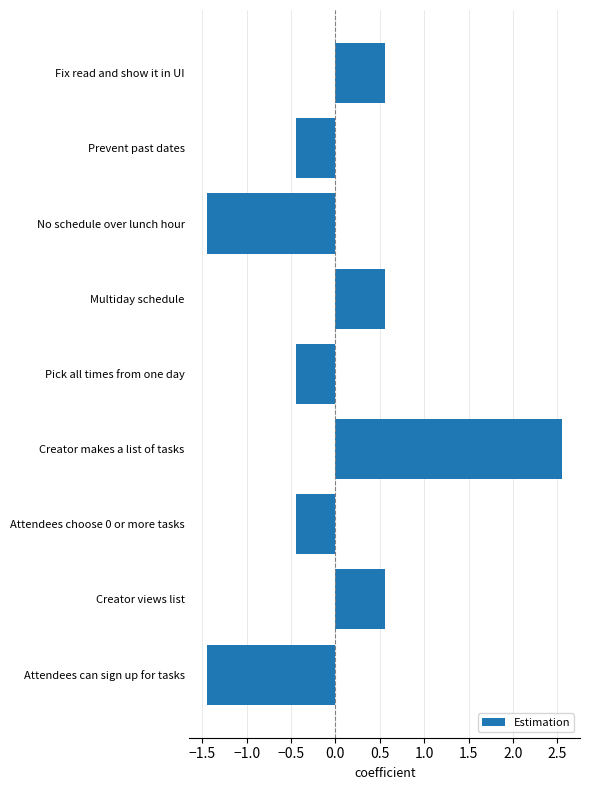

How many values are between 0 and 1?

3